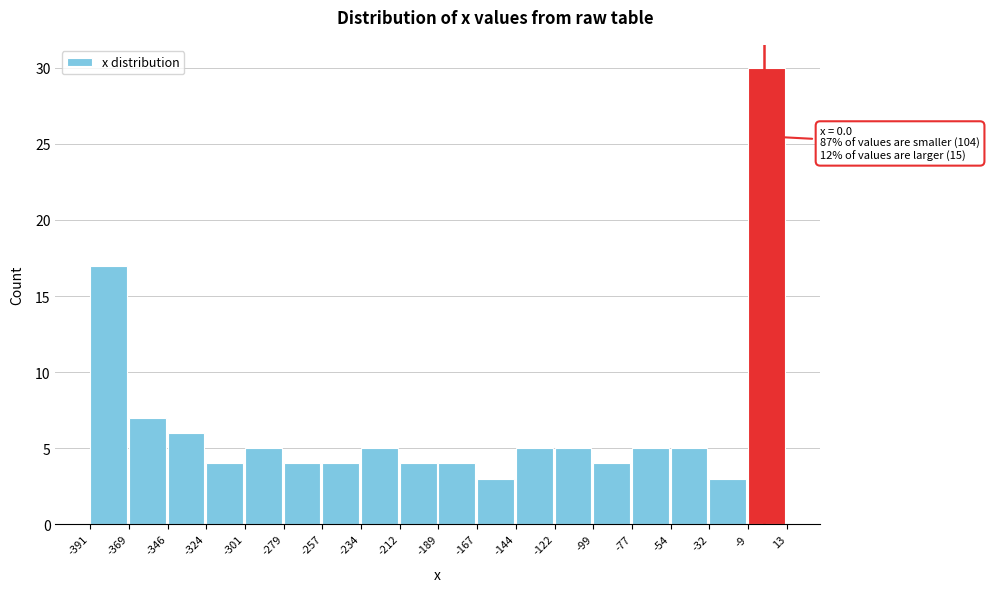

Over which range of the x-axis is the bar tallest?

-9 to 13